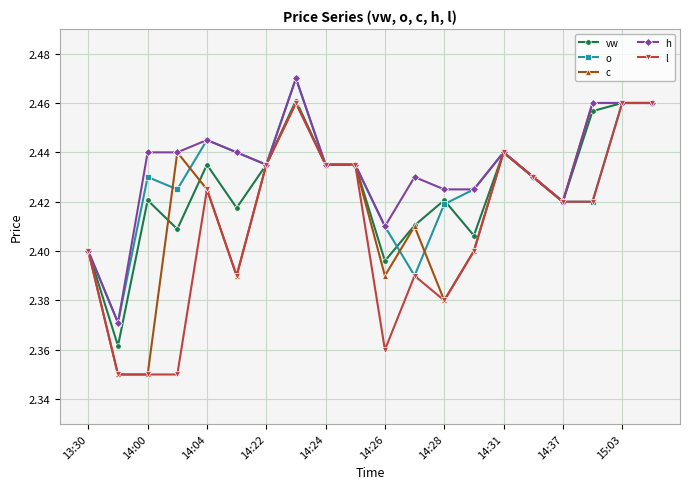

Count the o values in the range 2 to 3.

20